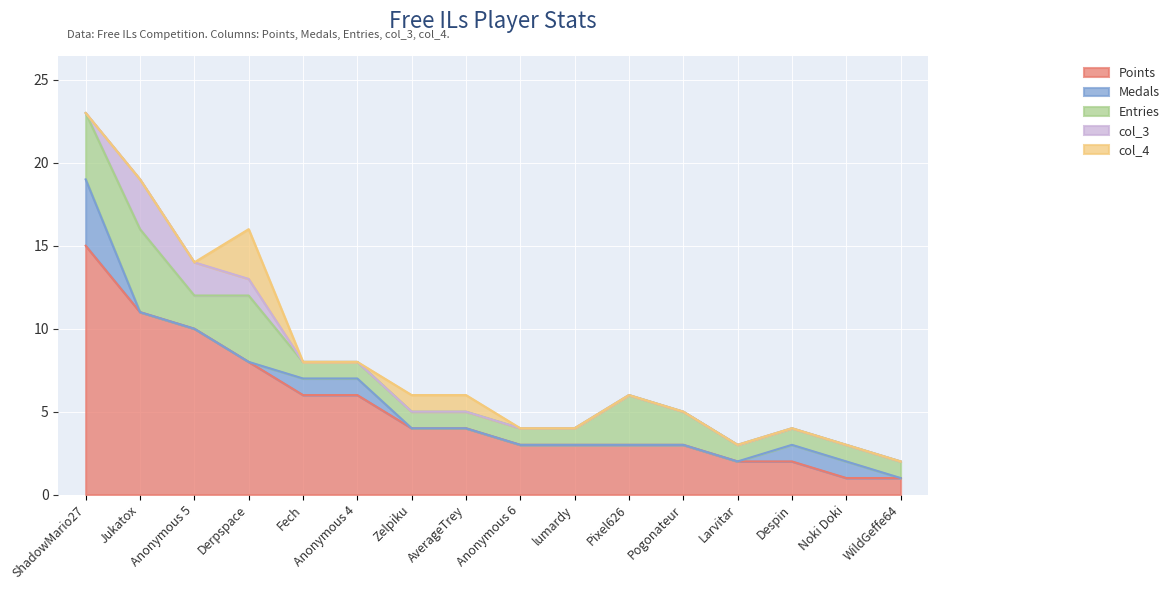

The Points series shows 4 at Derpspace. True or false?

False